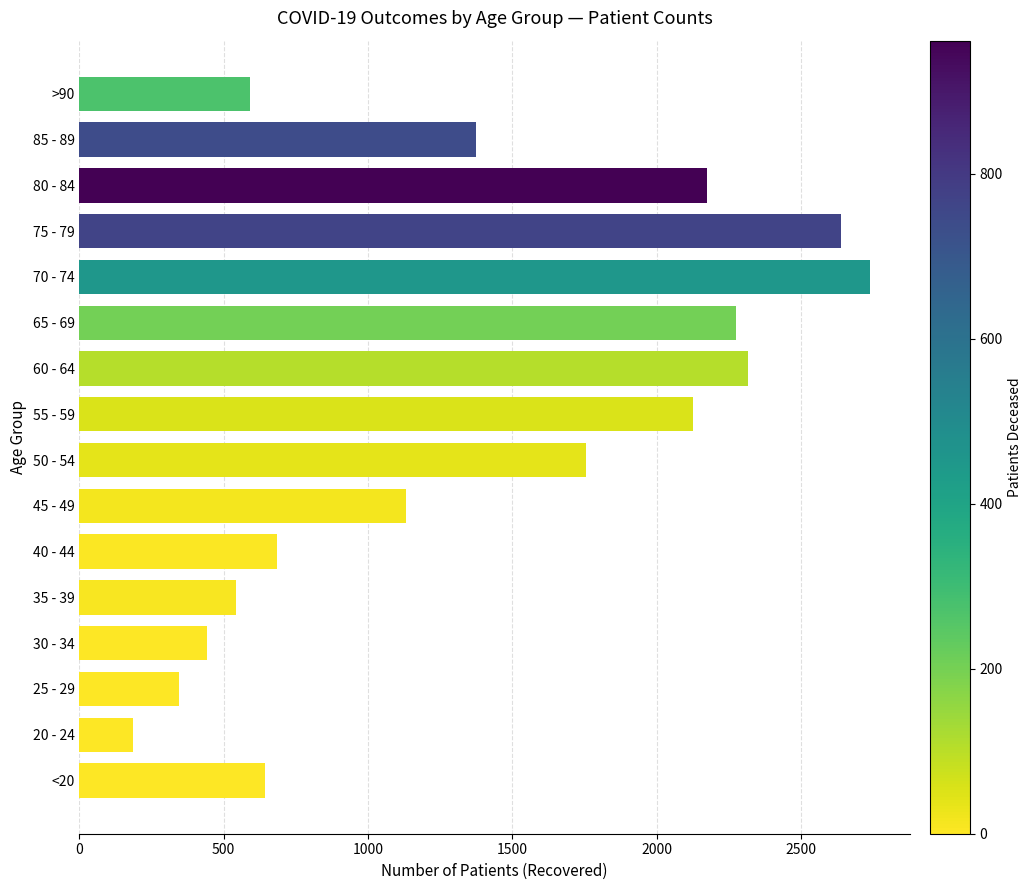

What is the change in value from 55 - 59 to 75 - 79?

+511